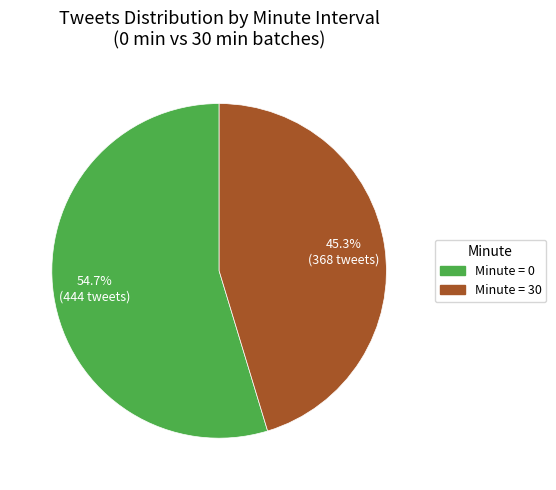

What is the ratio of the value at Minute = 0 to the value at Minute = 30?

1.2